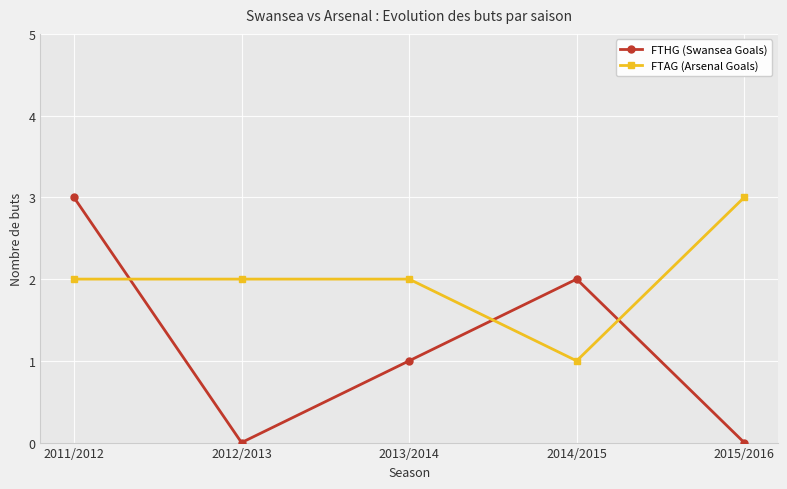

In FTHG (Swansea Goals), how many points are higher than both neighbors (excluding endpoints)?

1